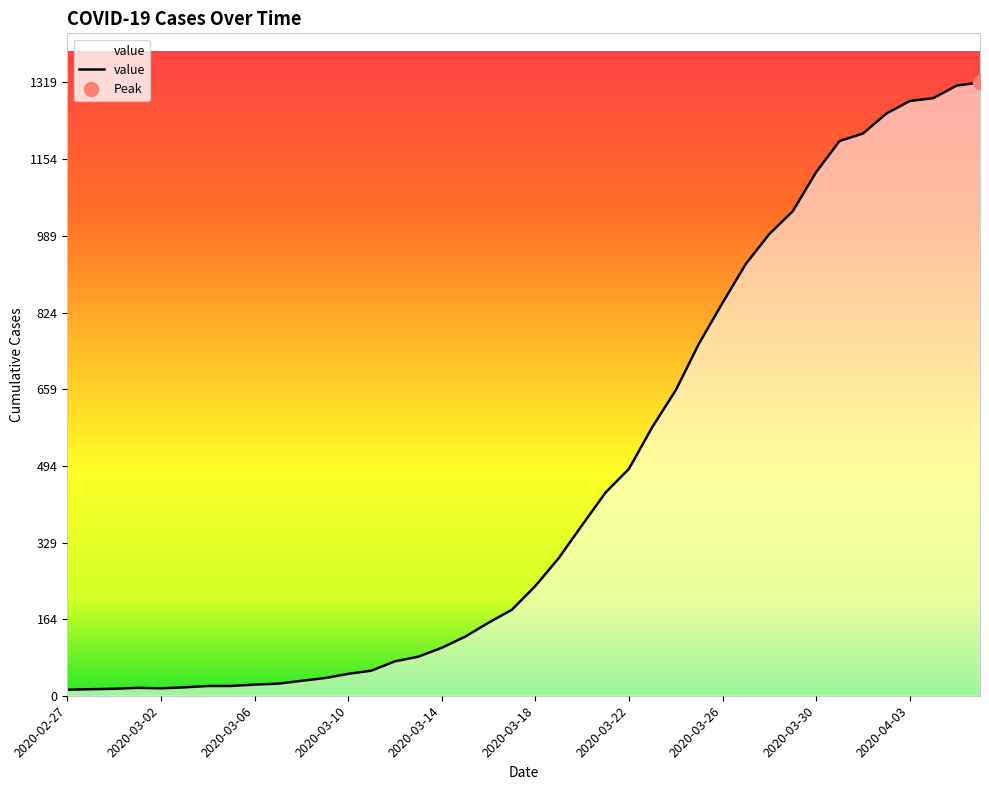

What is the maximum value for value?

1319